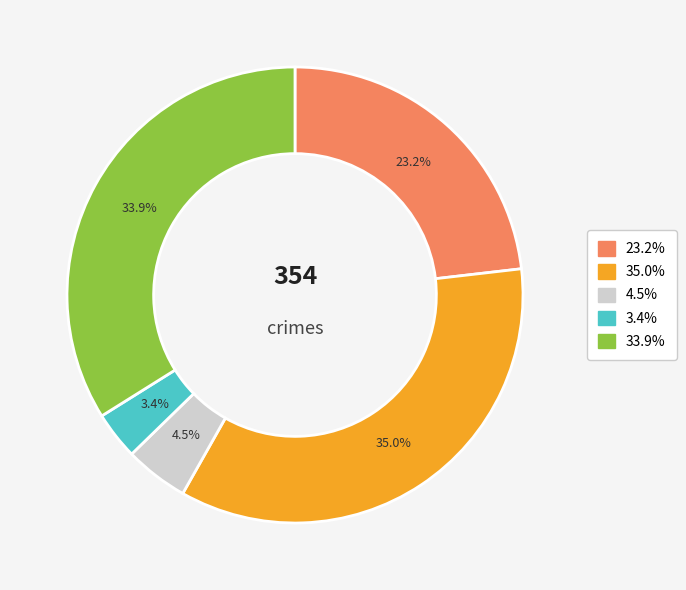

Is there a majority slice in this chart?

No